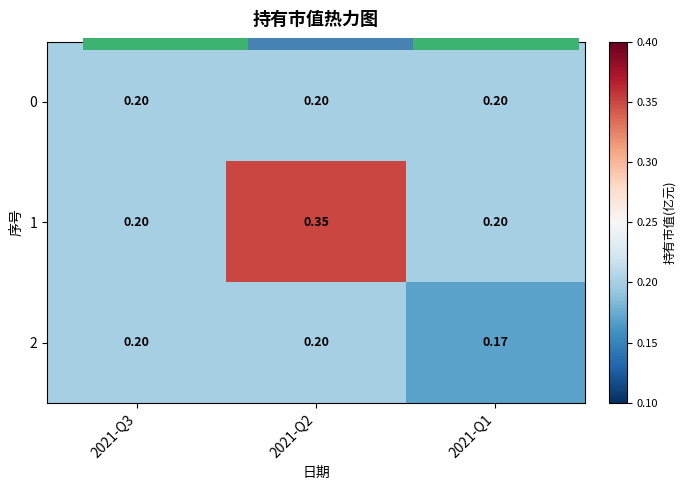

At how many categories does at least one series exceed 0?

3